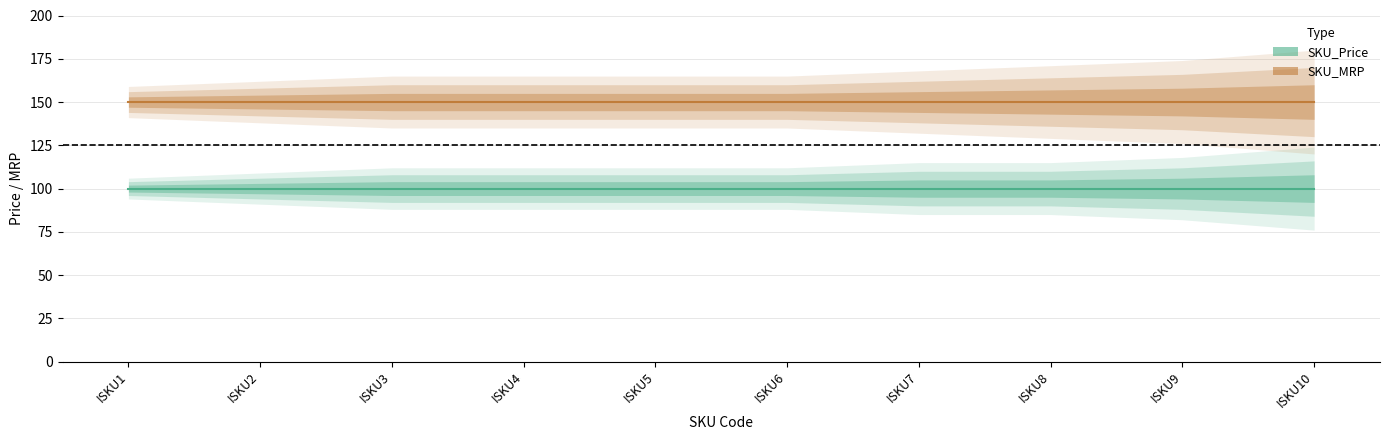

Count the number of data series in this chart.

2